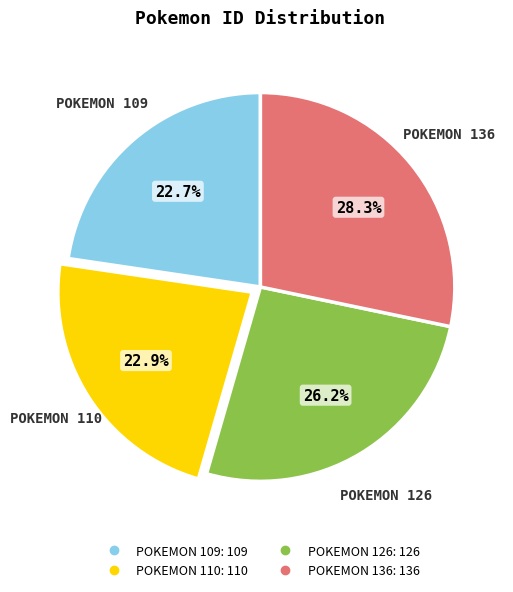

Is there any slice that represents more than half of the pie?

No